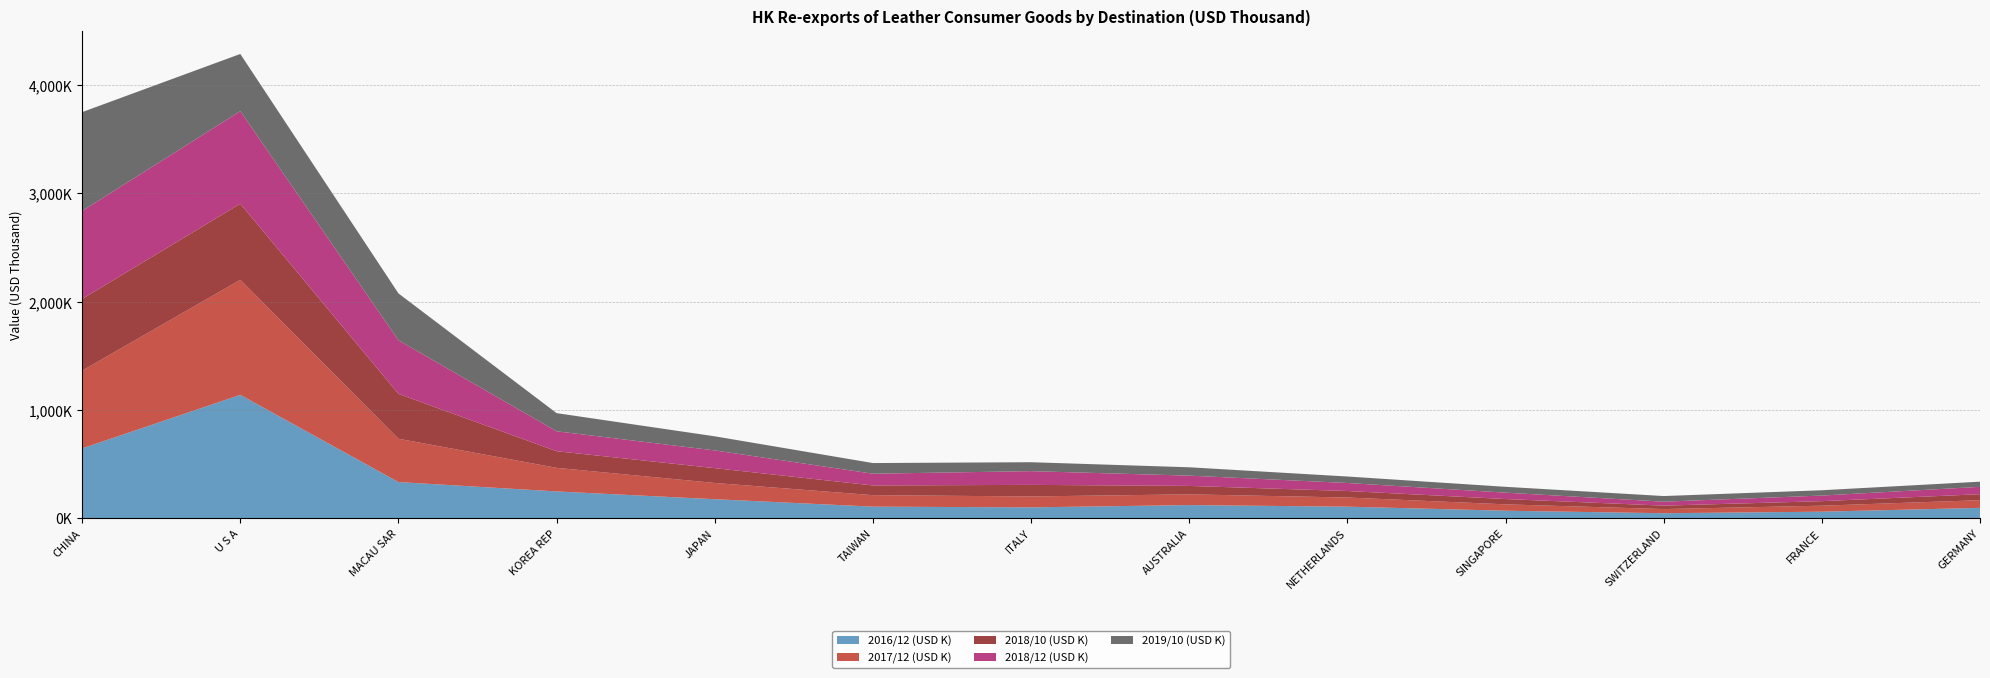

Reading left to right, list all the values displayed in this chart.

2016/12 (USD K): 644355.2	1138912.0	333378.6	246866.3	174932.0	106330.4	99608.2	120719.1	106044.1	68625.2	45511.6	59743.8	95123.7
2017/12 (USD K): 718288.1	1062825.6	400198.1	217911.6	150116.9	106129.2	100823.6	99110.9	84634.1	58909.5	38294.5	55436.4	70731.8
2018/10 (USD K): 662204.6	703075.1	414502.5	153693.7	136945.4	89485.6	106932.5	77851.9	60094.9	48962.1	31713.0	41743.4	55384.2
2018/12 (USD K): 812966.5	855008.2	495116.3	183993.7	163546.0	108583.8	126856.7	95007.3	74101.3	58929.5	36556.6	51736.1	67953.0
2019/10 (USD K): 913134.0	528410.2	432892.7	167646.9	130438.5	98368.4	82490.6	77208.9	59800.8	53981.1	52096.2	49073.9	47734.5